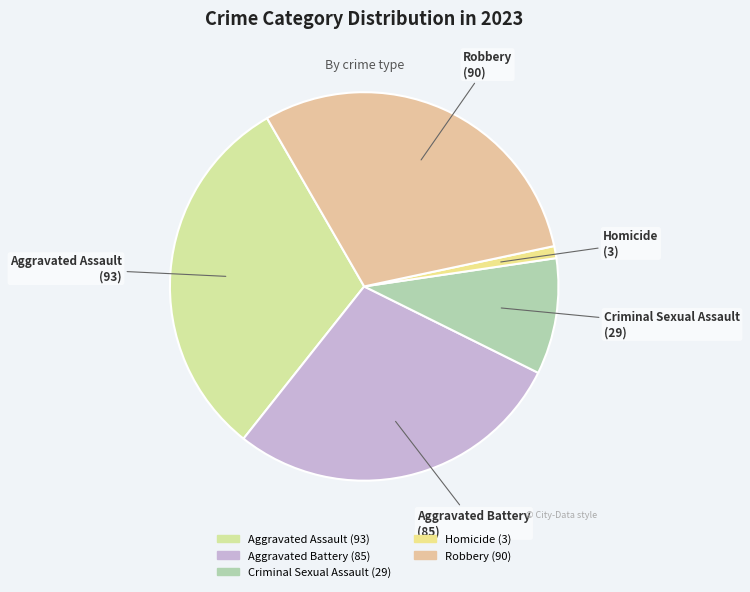

Rank the categories by value from highest to lowest.

Aggravated Assault, Robbery, Aggravated Battery, Criminal Sexual Assault, Homicide